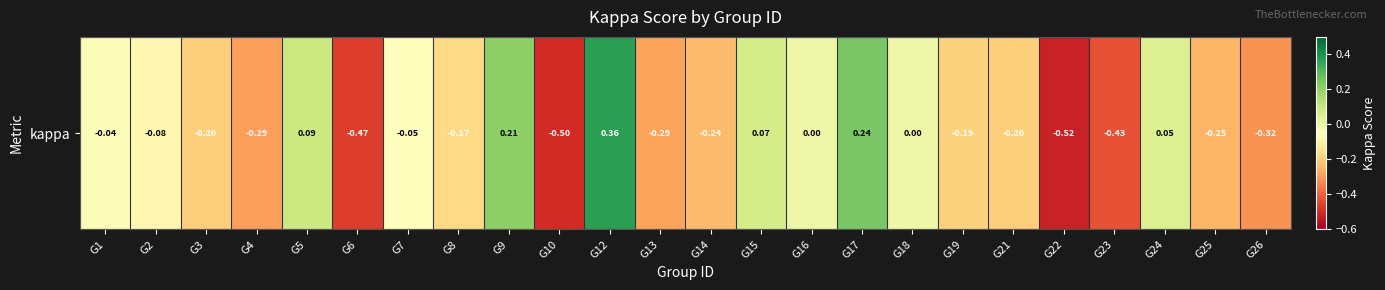

Rank the categories by value from lowest to highest.

G22, G10, G6, G23, G26, G4, G13, G25, G14, G21, G3, G19, G8, G2, G7, G1, G16, G18, G24, G15, G5, G9, G17, G12